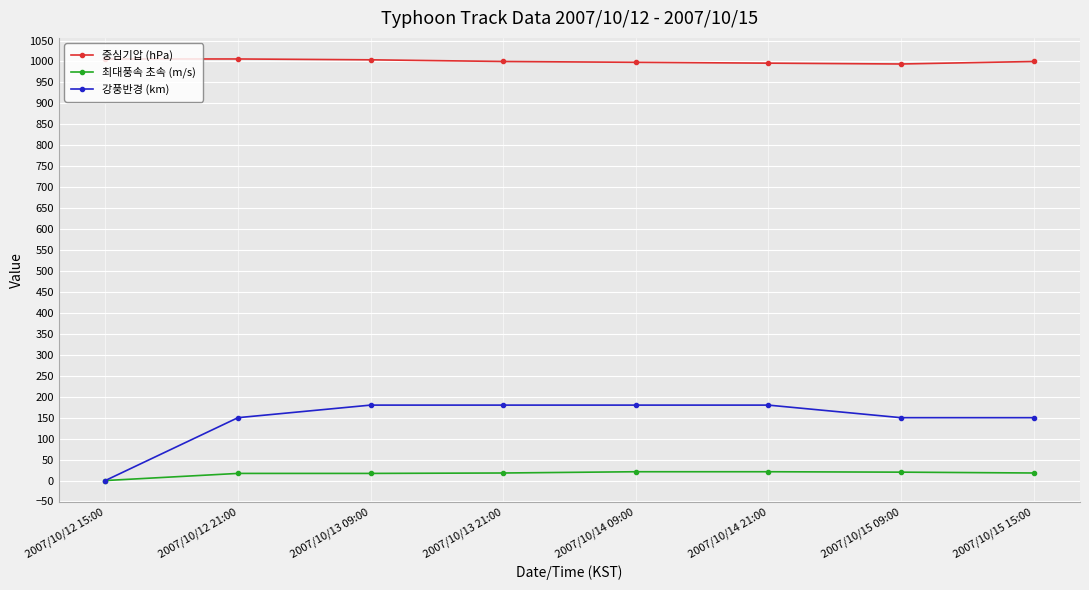

What is the difference between the highest and lowest values at 2007/10/12 21:00?

989